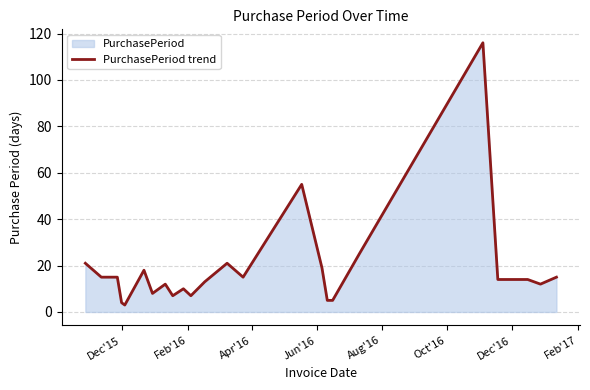

How many points are higher than both their immediate neighbors (excluding endpoints)?

6